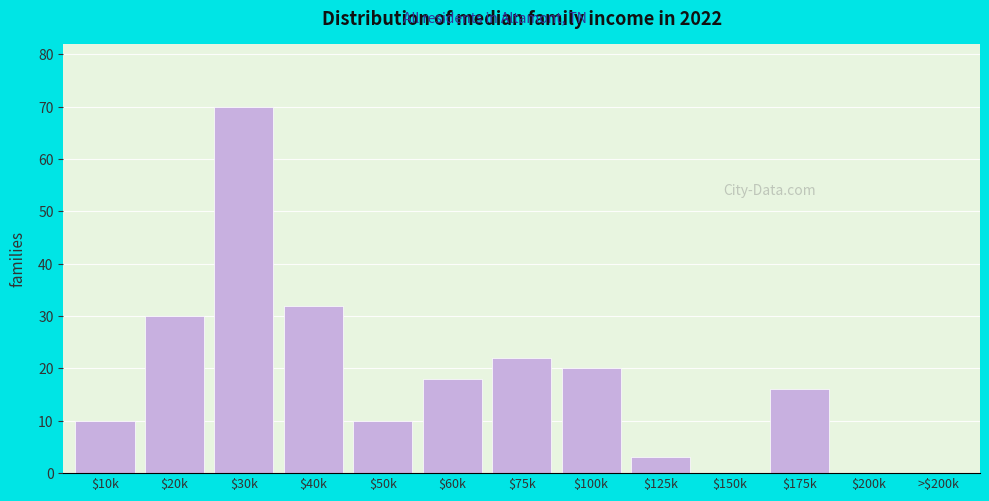

Where is the data nearest to the value 35?

$40k